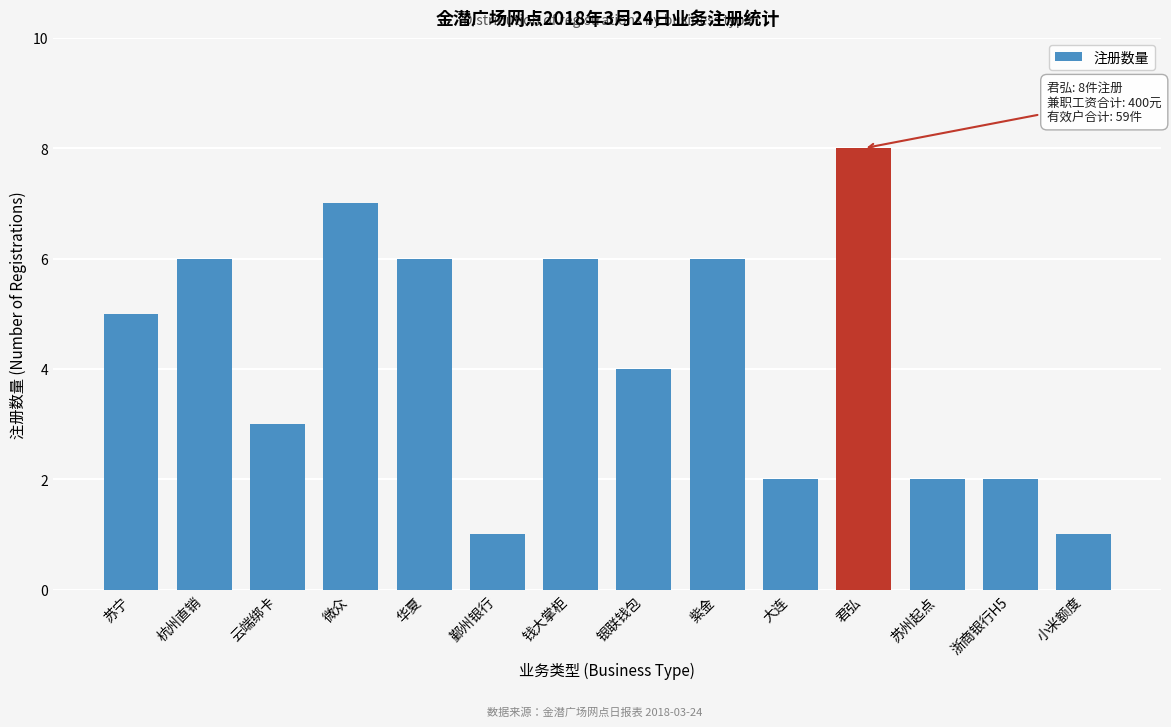

Reading left to right, extract all data points from this chart.

苏宁=5	杭州直销=6	云端绑卡=3	微众=7	华夏=6	鄞州银行=1	钱大掌柜=6	银联钱包=4	紫金=6	大连=2	君弘=8	苏州起点=2	浙商银行H5=2	小米额度=1